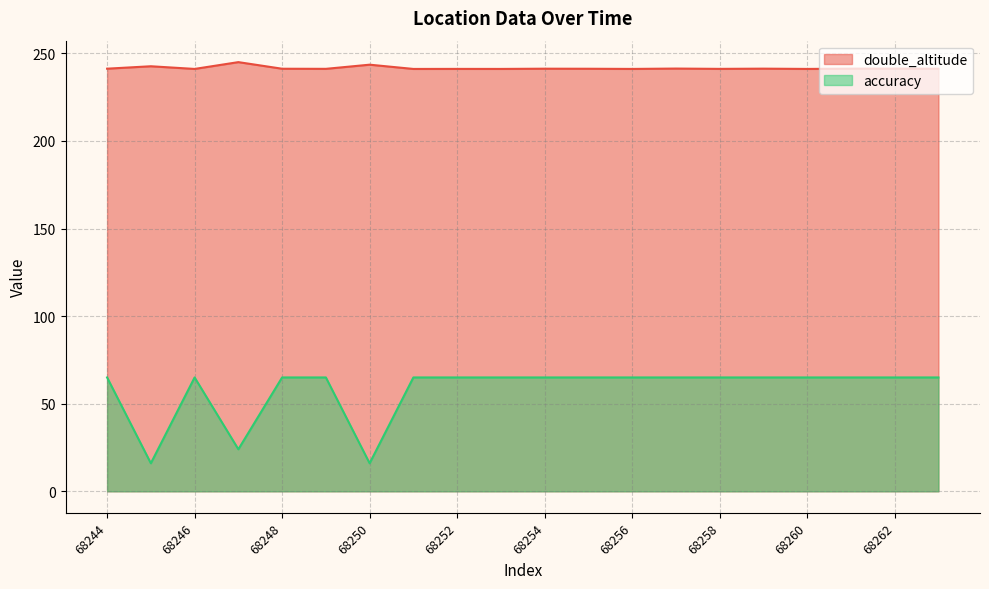

Reading left to right, transcribe all the data shown in this chart.

double_altitude: 241.2	242.6	241.1	245.0	241.2	241.2	243.5	241.1	241.1	241.1	241.2	241.2	241.1	241.3	241.1	241.3	241.1	241.3	241.3	241.2
accuracy: 65.0	16.0	65.0	24.0	65.0	65.0	16.0	65.0	65.0	65.0	65.0	65.0	65.0	65.0	65.0	65.0	65.0	65.0	65.0	65.0